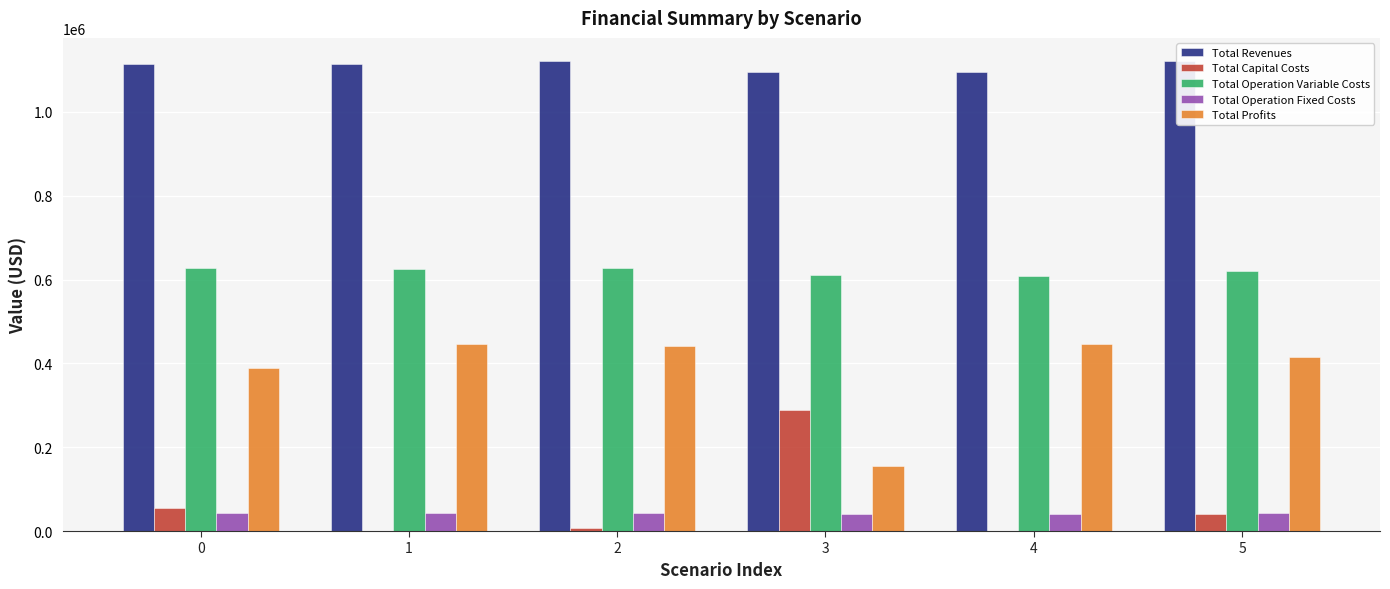

Are the bars horizontal?

No